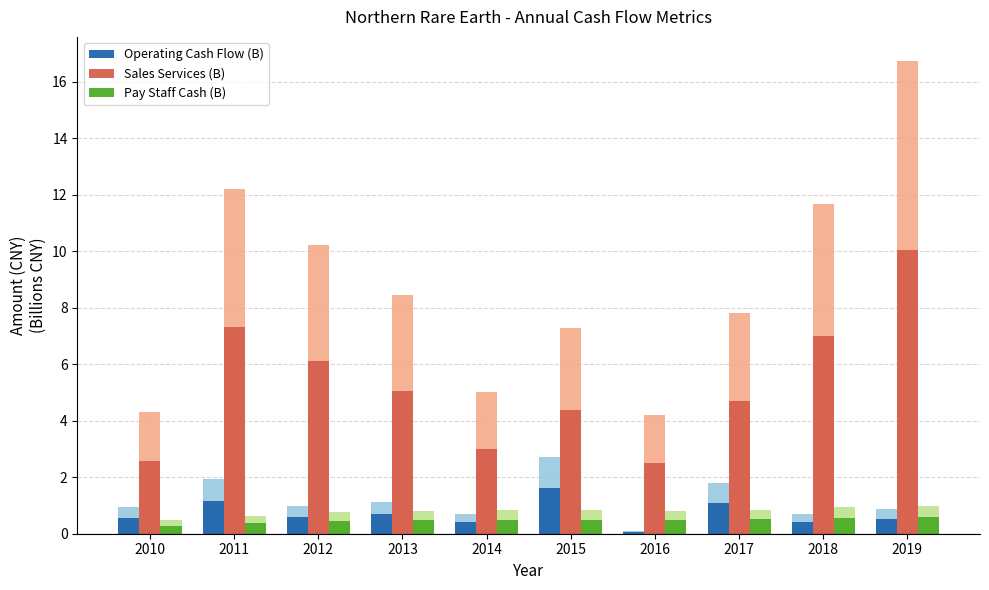

Are the bars horizontal?

No